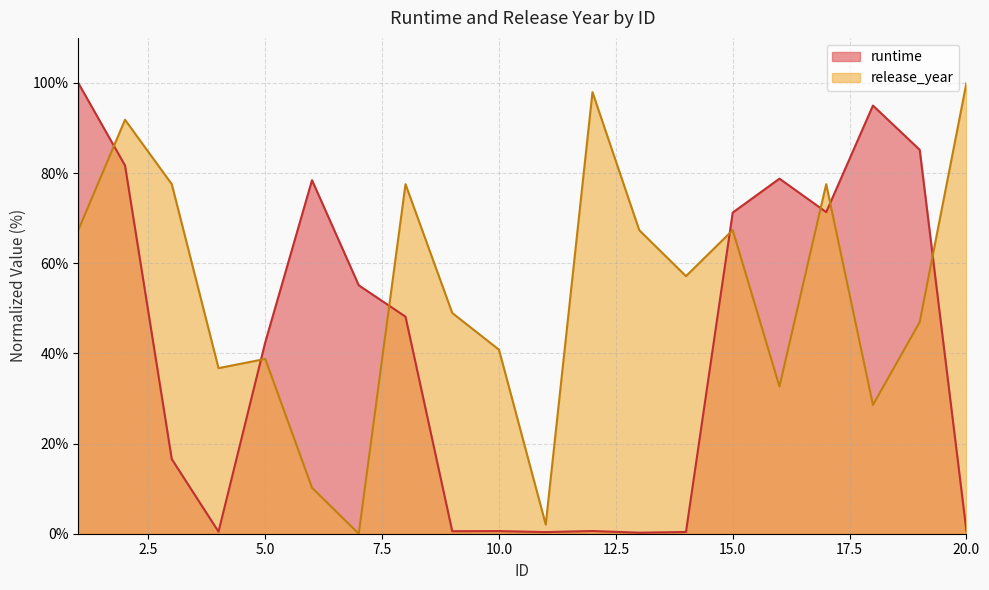

True or false: runtime has more than 2 points higher than both neighbors.

True